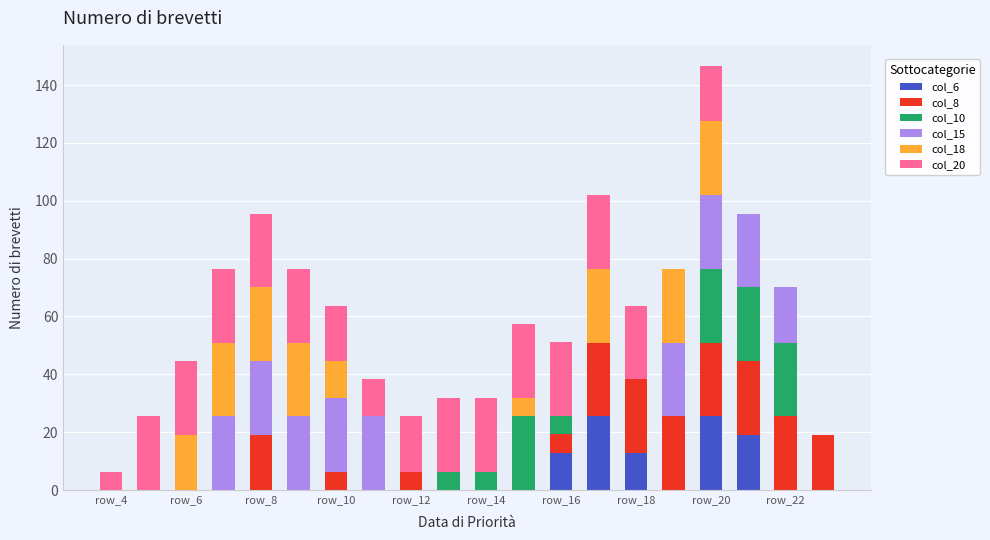

What is the sum of all col_6 values?

95.7